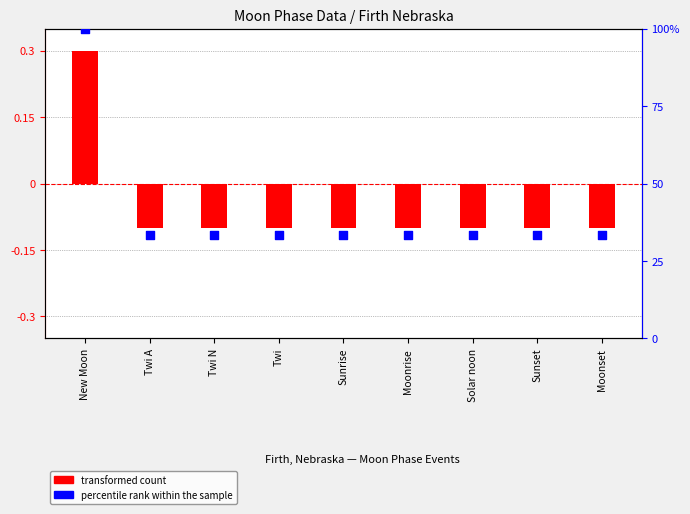

Which series reaches the maximum Y coordinate?

percentile rank within the sample